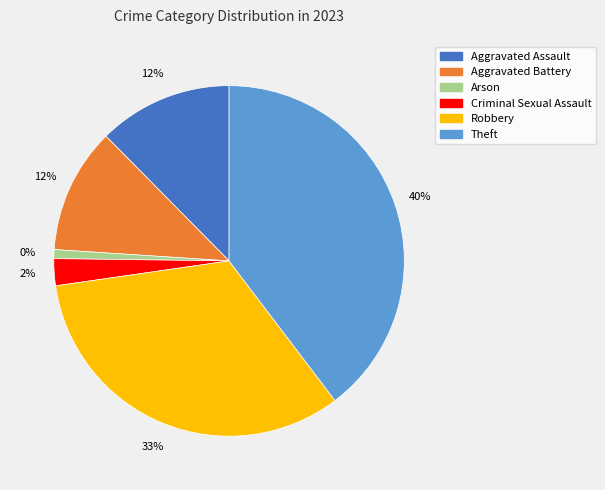

Is there any slice that represents more than half of the pie?

No